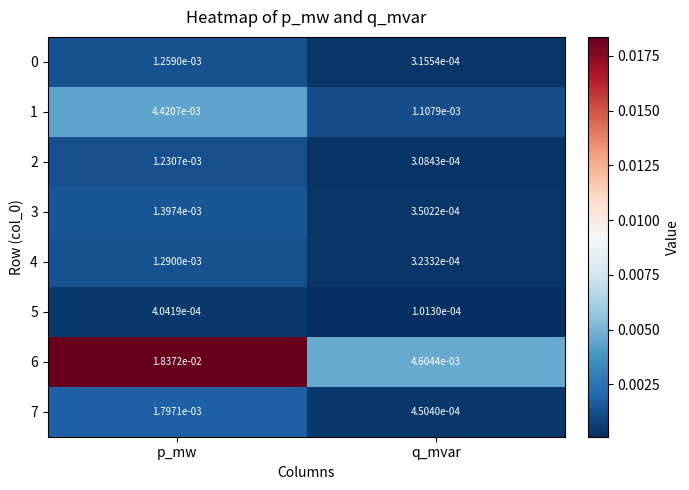

At how many categories does at least one series exceed 0?

2